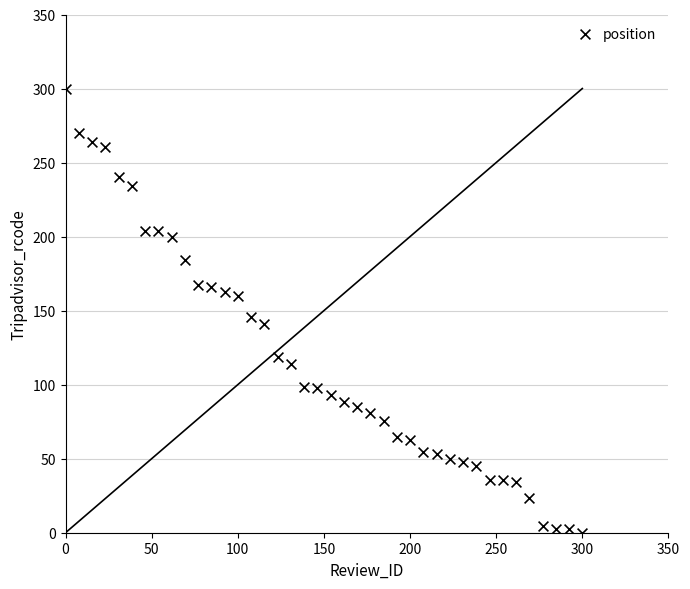

What is the range of X values (max minus min)?

300.0